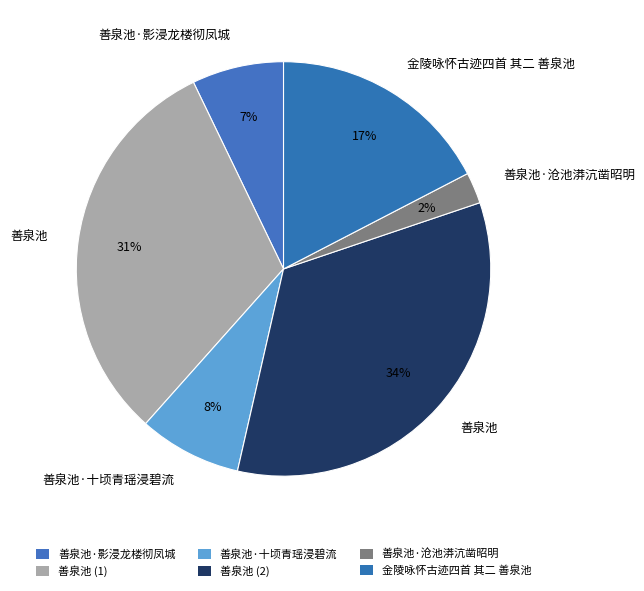

How many slices are in this pie chart?

6